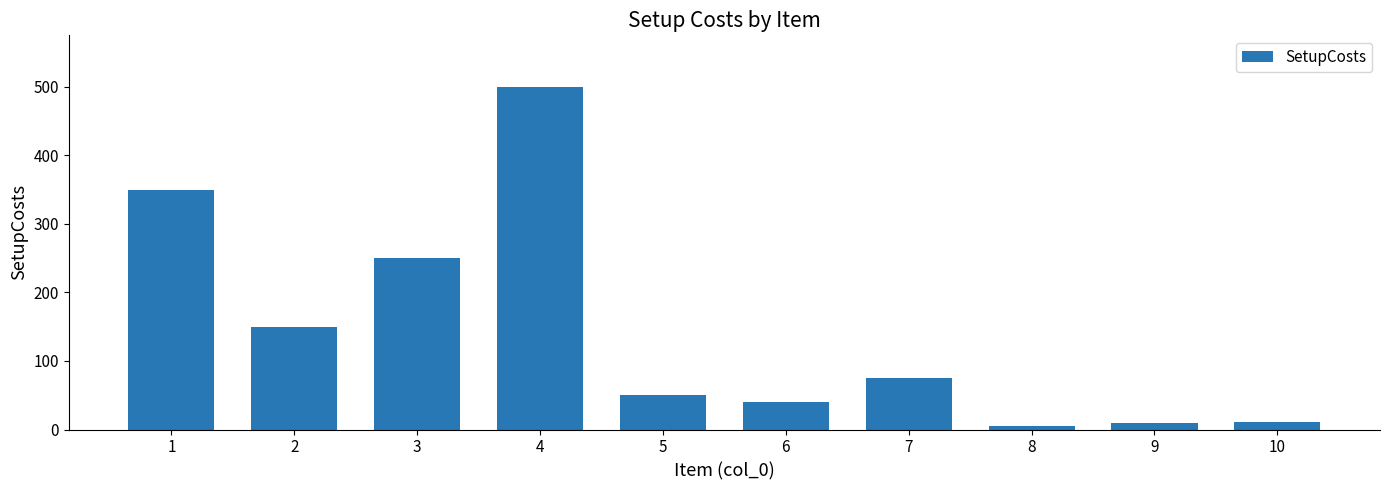

What is the minimum value shown in the chart?

5.0